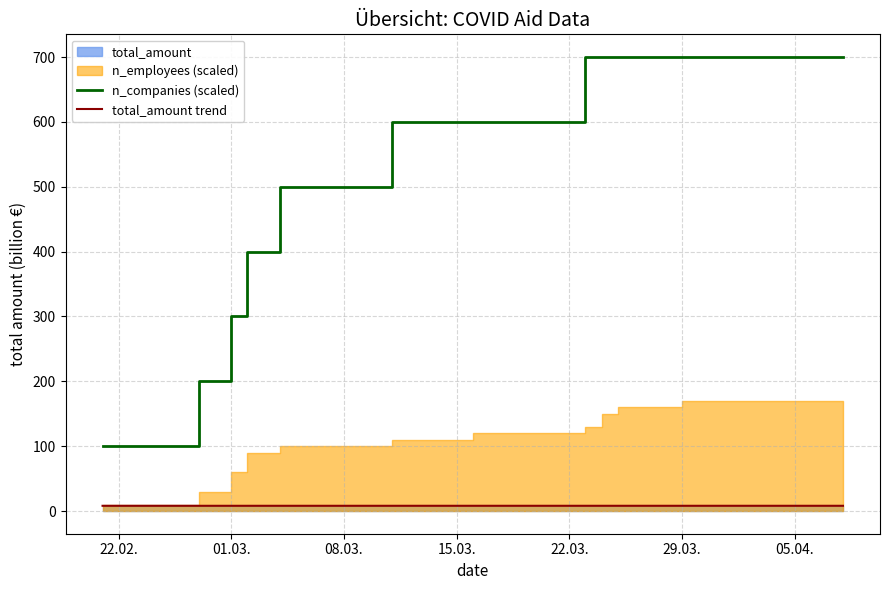

How many n_companies (scaled) values are between 400 and 700?

31